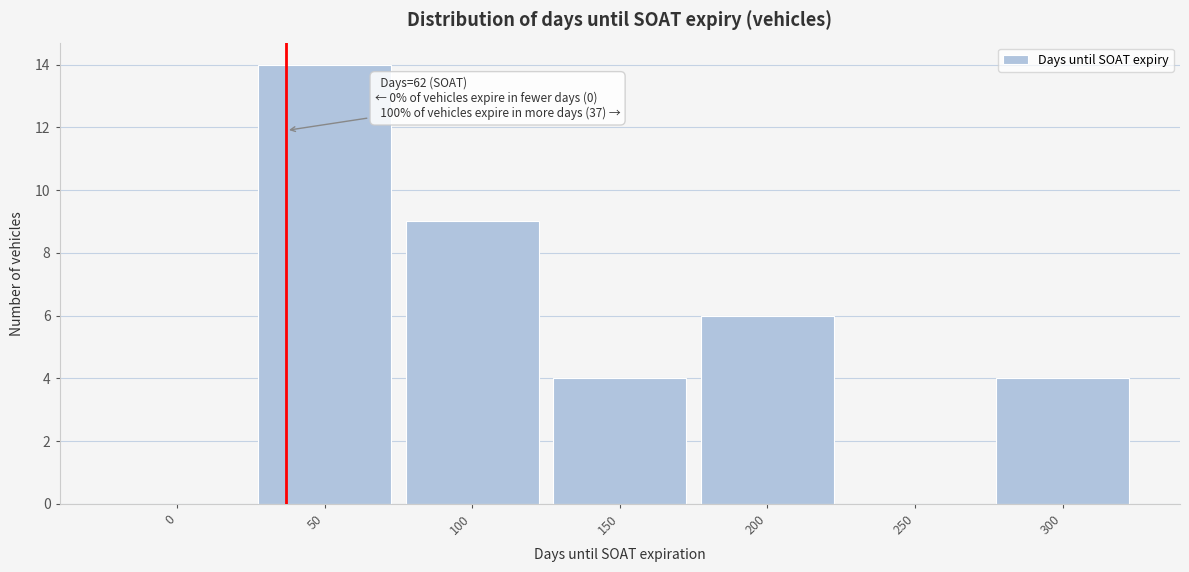

Reading left to right, transcribe all the data shown in this chart.

0=0	50=14	100=9	150=4	200=6	250=0	300=4